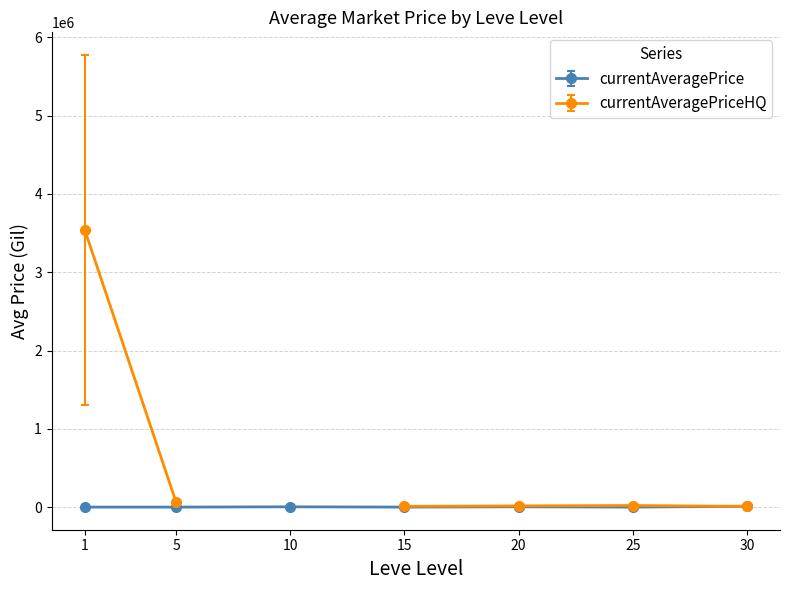

What is the spread (max minus min) of values at 20?

30813